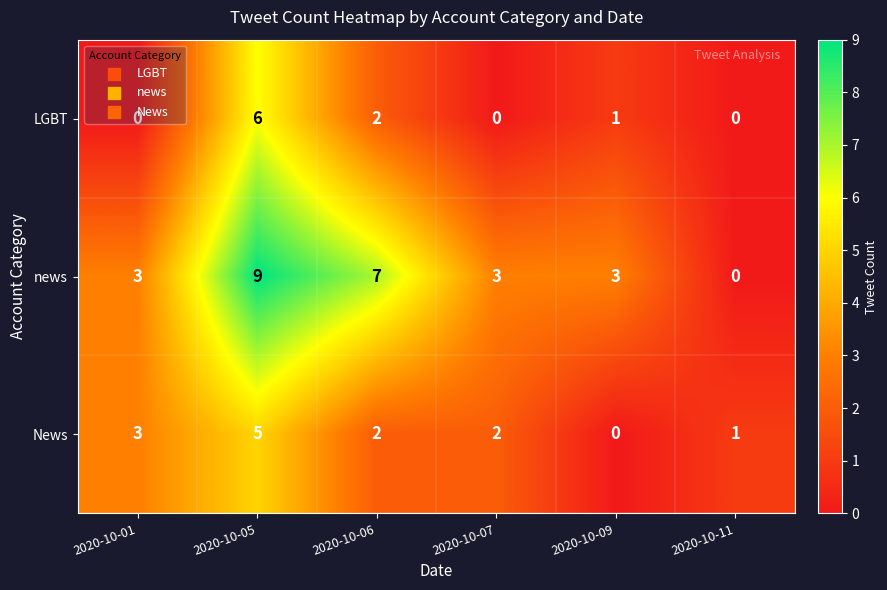

Rank the series by their average value, from highest to lowest.

news, News, LGBT